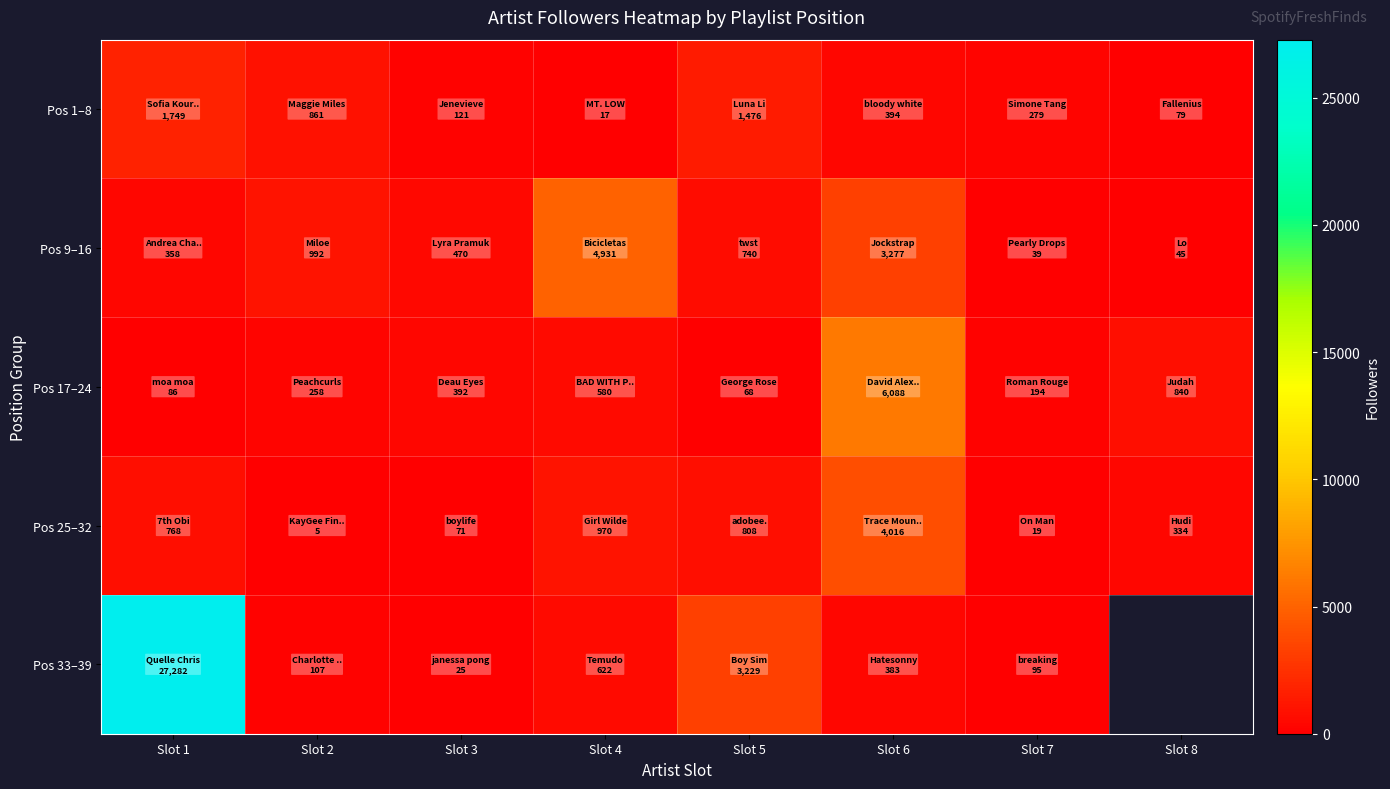

The value of Pos 33–39 at Slot 1 is 27282.0. True or false?

True